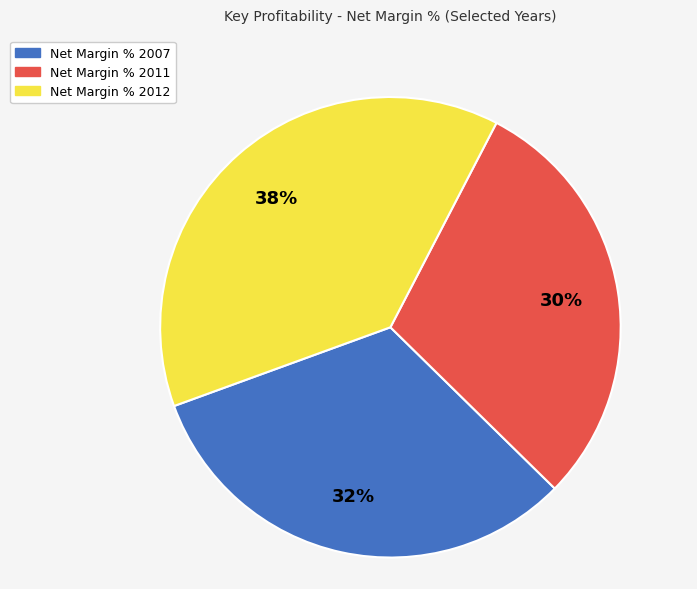

Which has a higher value, Net Margin % 2011 or Net Margin % 2012?

Net Margin % 2012